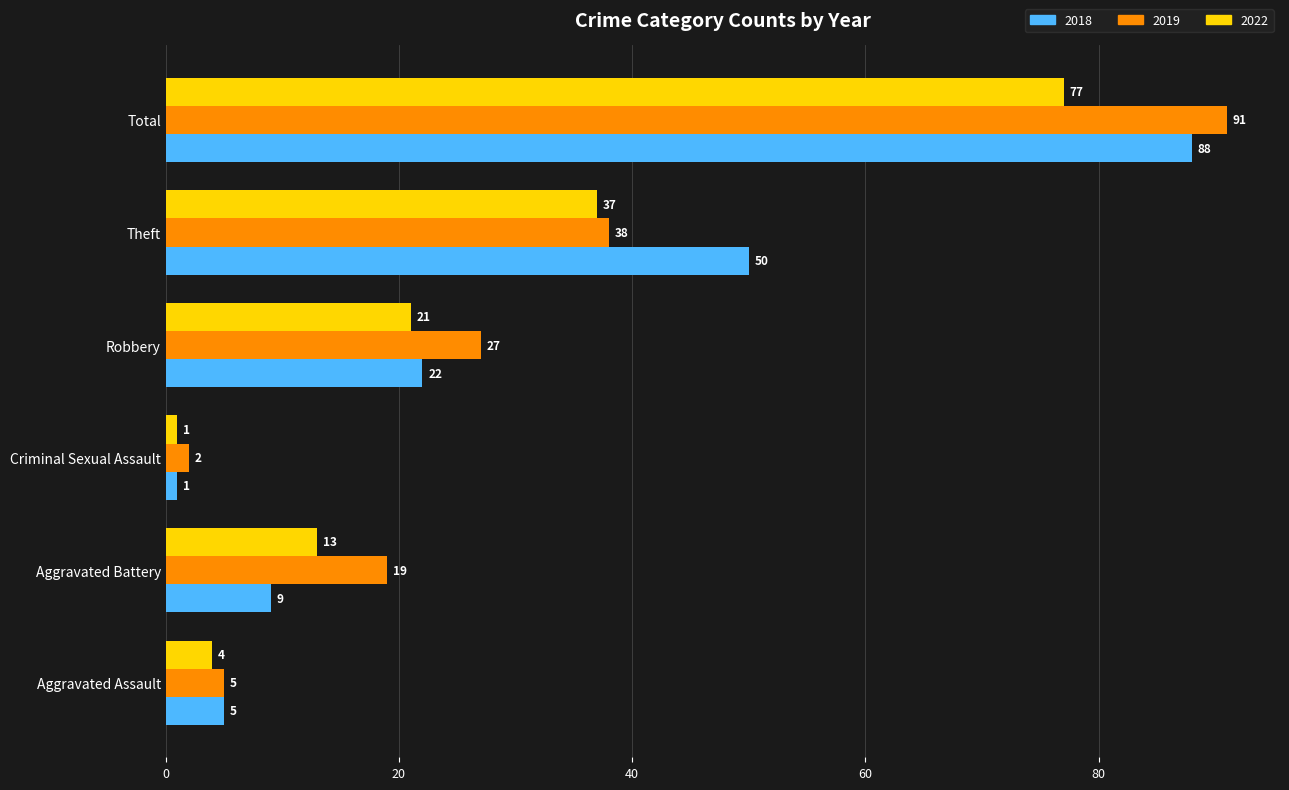

What is the sum of all 2018 values?

175